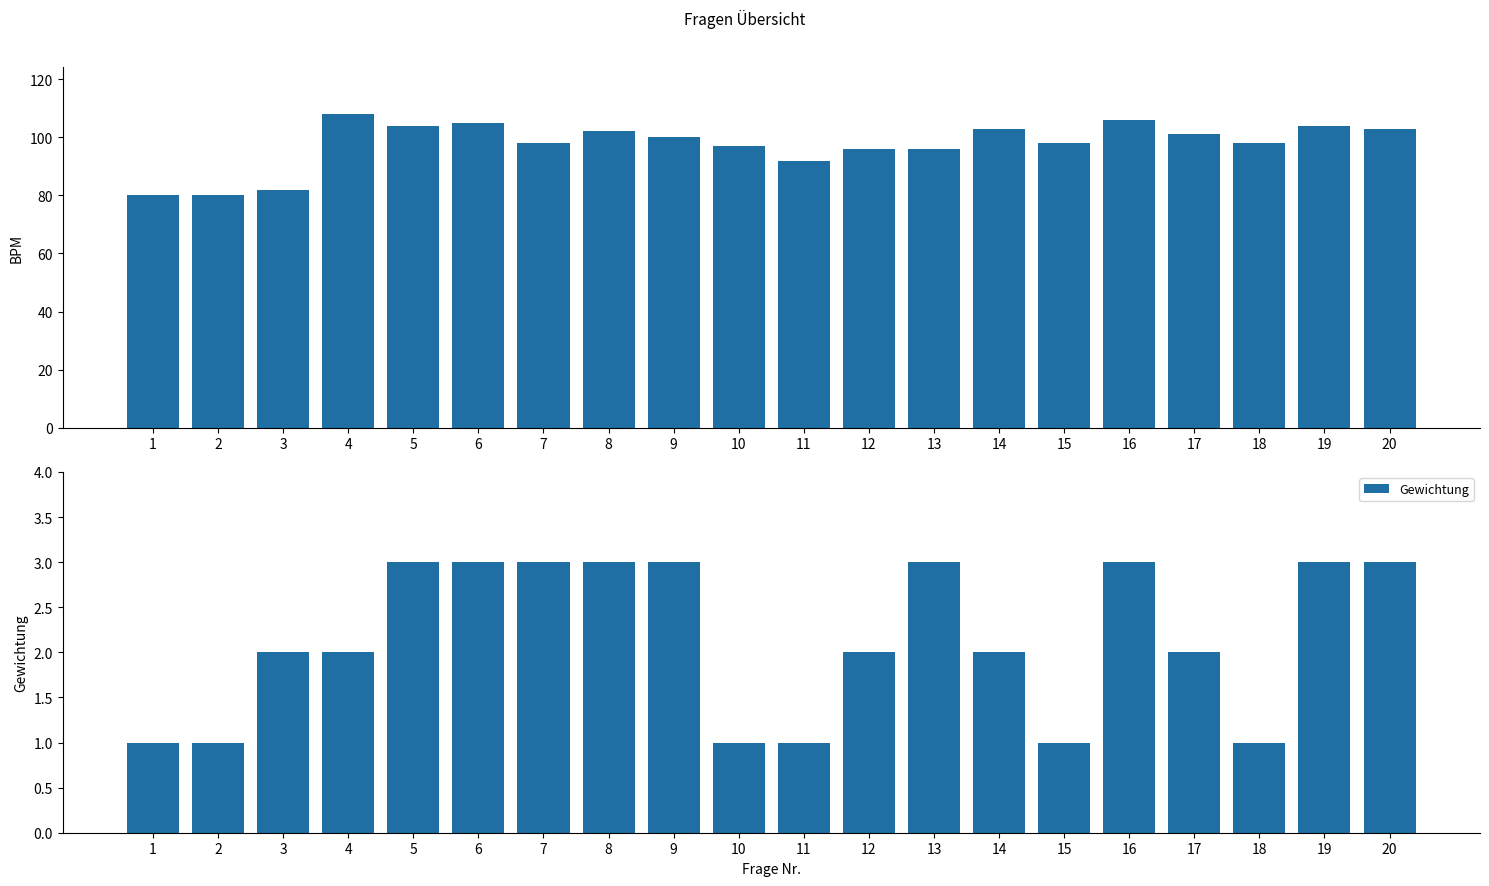

Reading left to right, list all the values displayed in this chart.

BPM: 80	80	82	108	104	105	98	102	100	97	92	96	96	103	98	106	101	98	104	103
Gewichtung: 1	1	2	2	3	3	3	3	3	1	1	2	3	2	1	3	2	1	3	3